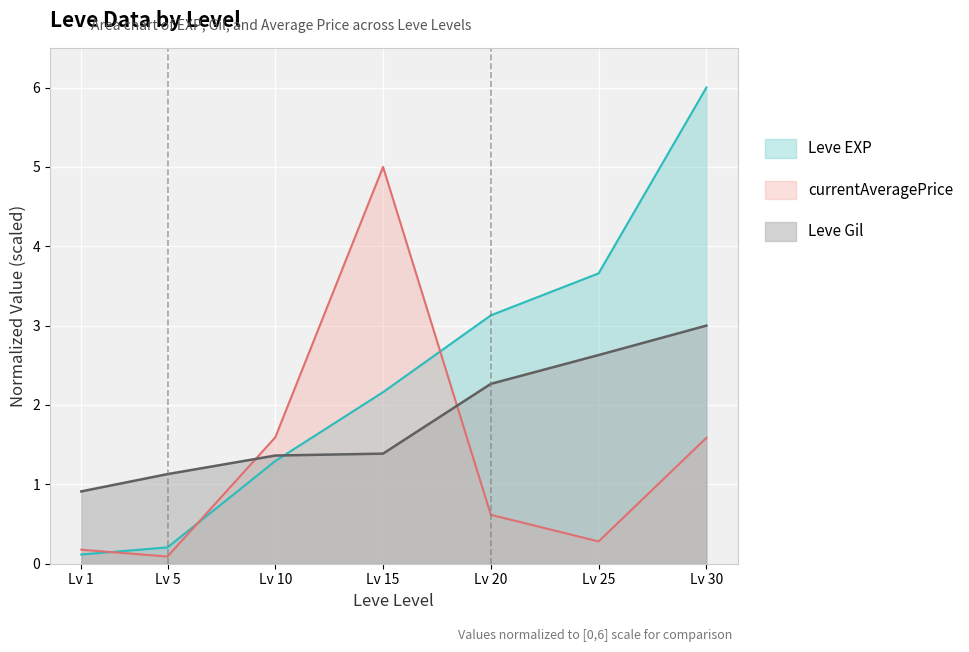

At Lv 20, list the series in order from largest to smallest.

Leve EXP, Leve Gil, currentAveragePrice